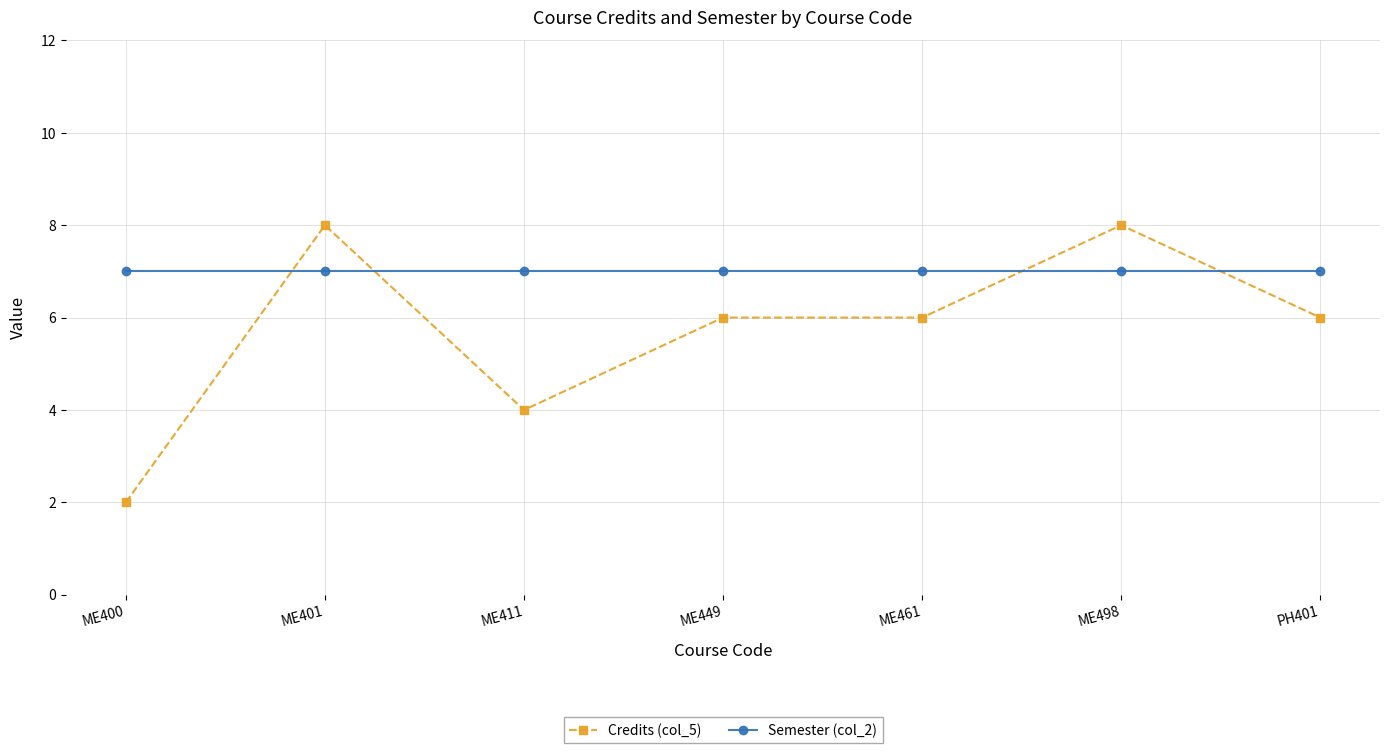

At how many categories does at least one series exceed 4?

7